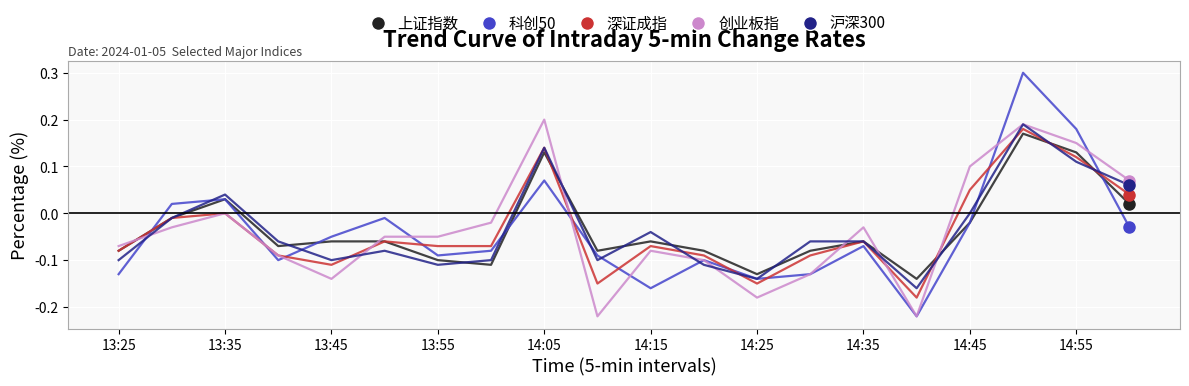

Which series has the largest range (max minus min)?

科创50